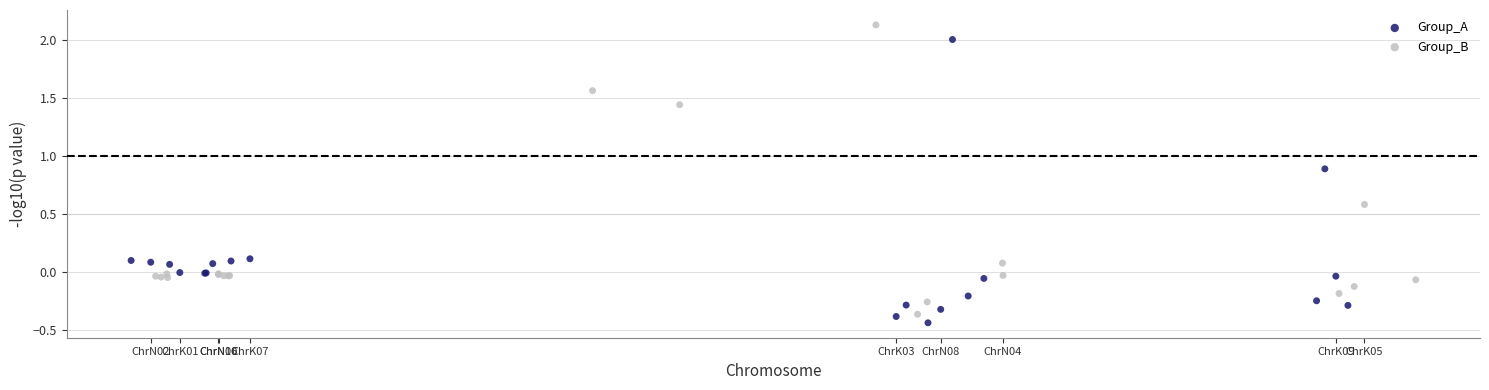

Which series contains the highest Y value?

Group_B